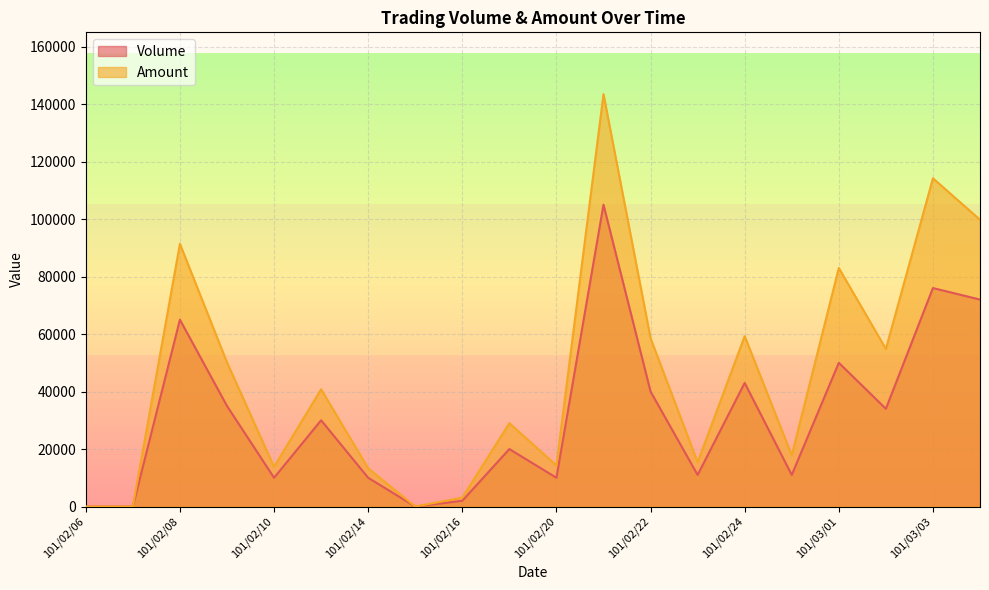

Reading left to right, what are all the values shown in this chart?

Volume: 0	0	65000	35000	10000	30000	10000	0	2000	20000	10000	105000	40000	11000	43000	11000	50000	34000	76000	72000
Amount: 0	0	91400	50150	13800	40800	13300	0	3100	29000	14300	143450	58550	15400	59270	17850	83000	54820	114200	99770